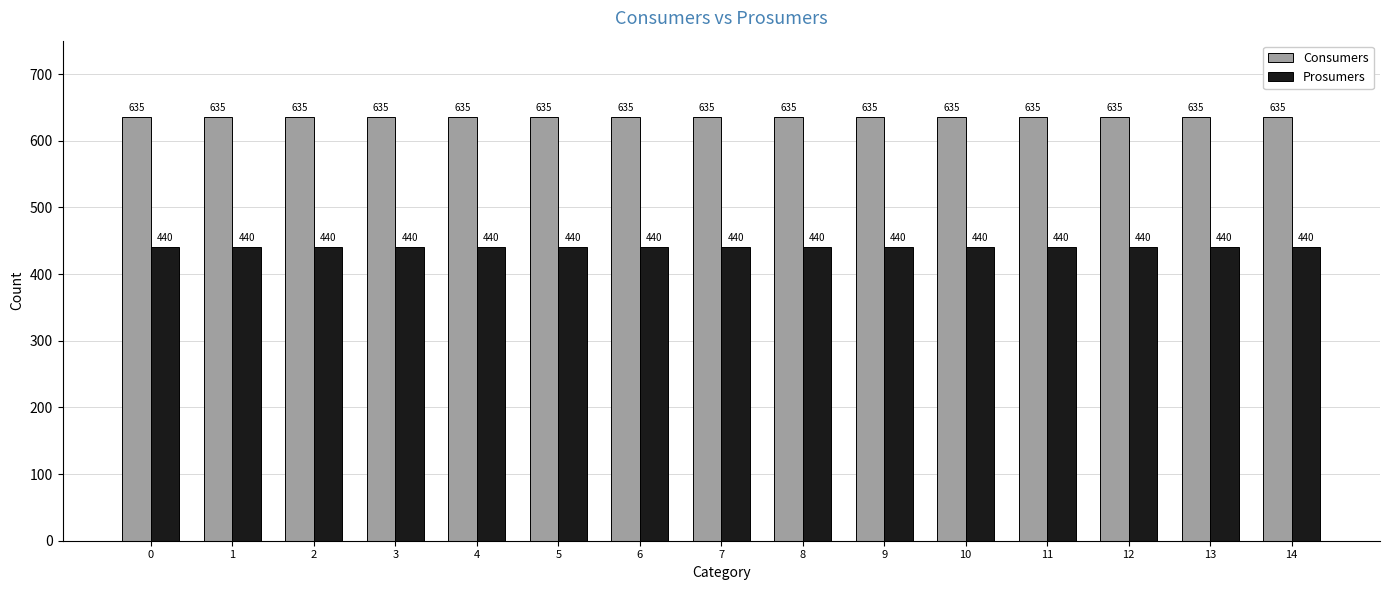

Is it true that Consumers equals 635 at 10?

True